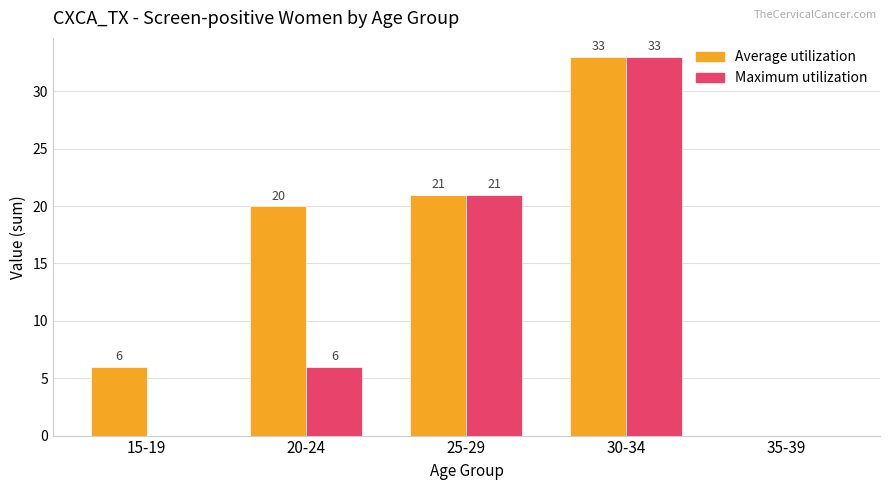

What is the total value across all series at 20-24?

26